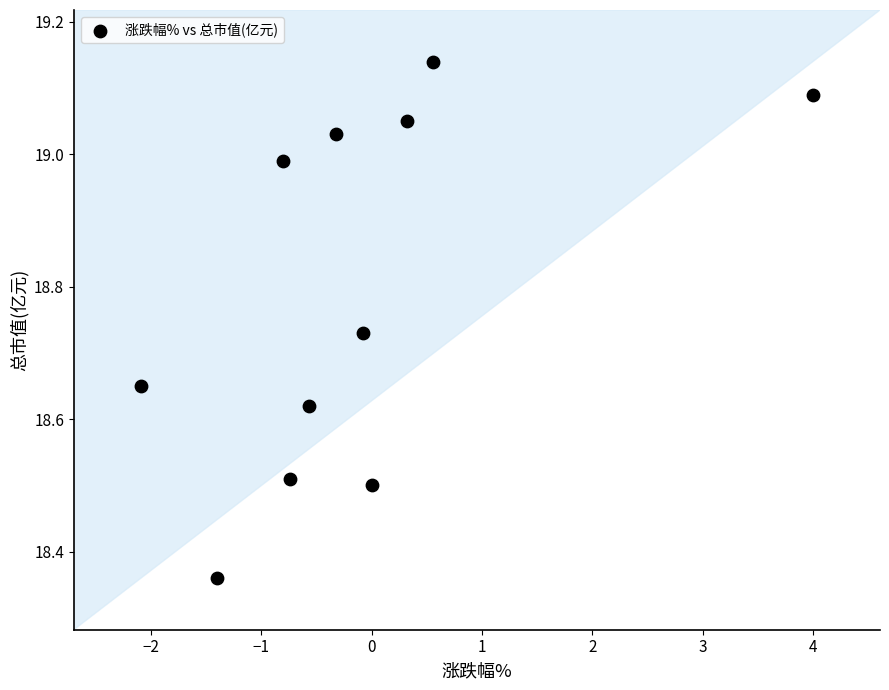

What is the range of X values (max minus min)?

6.1